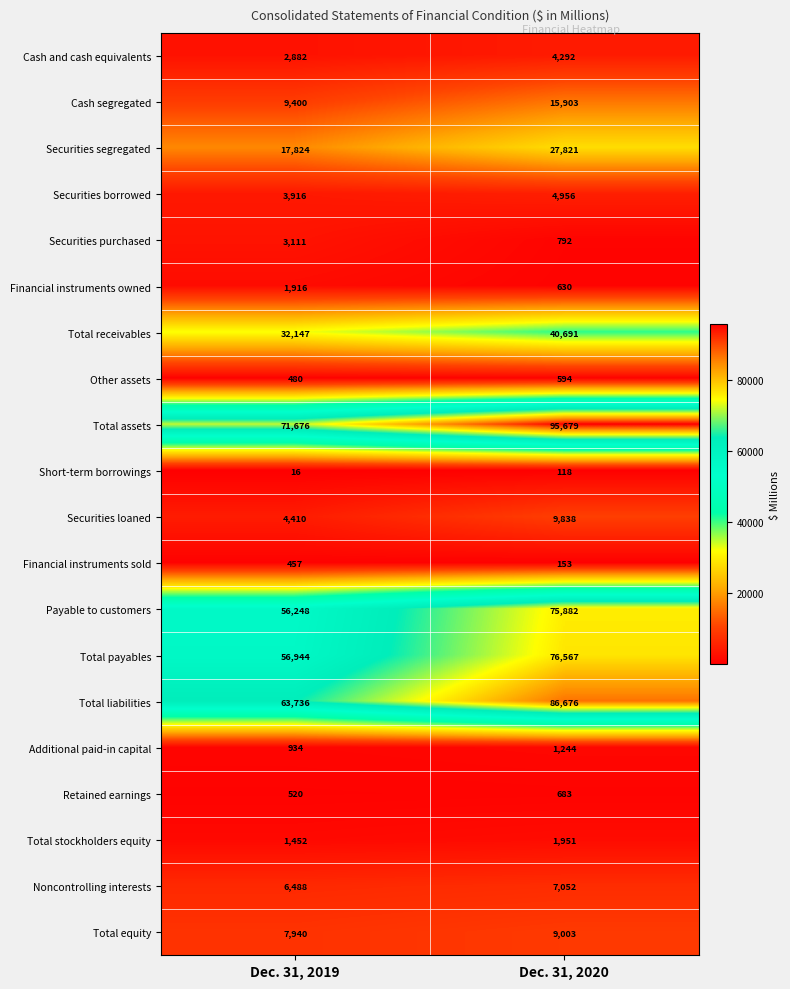

Where is Short-term borrowings nearest to the value 67?

Dec. 31, 2019